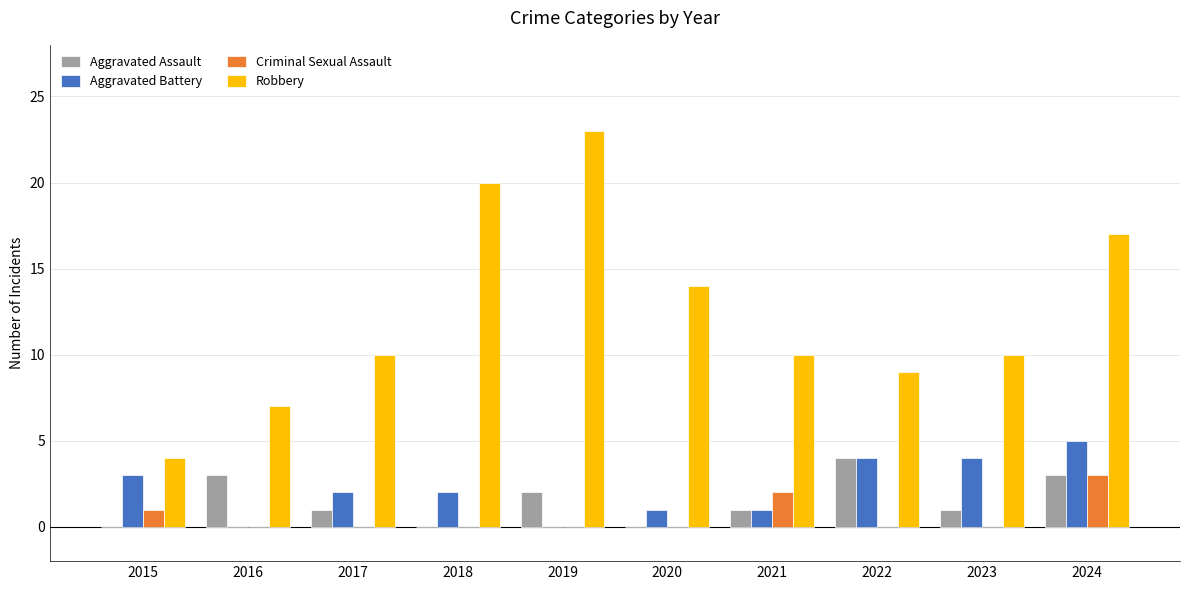

Count the number of data series in this chart.

4